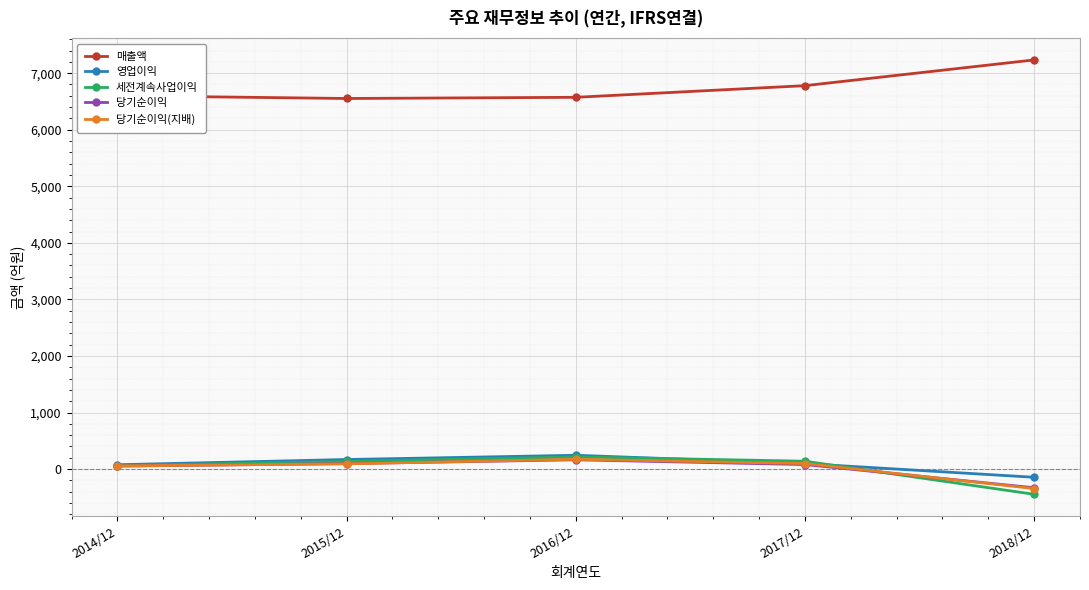

What is the smallest value displayed?

-446